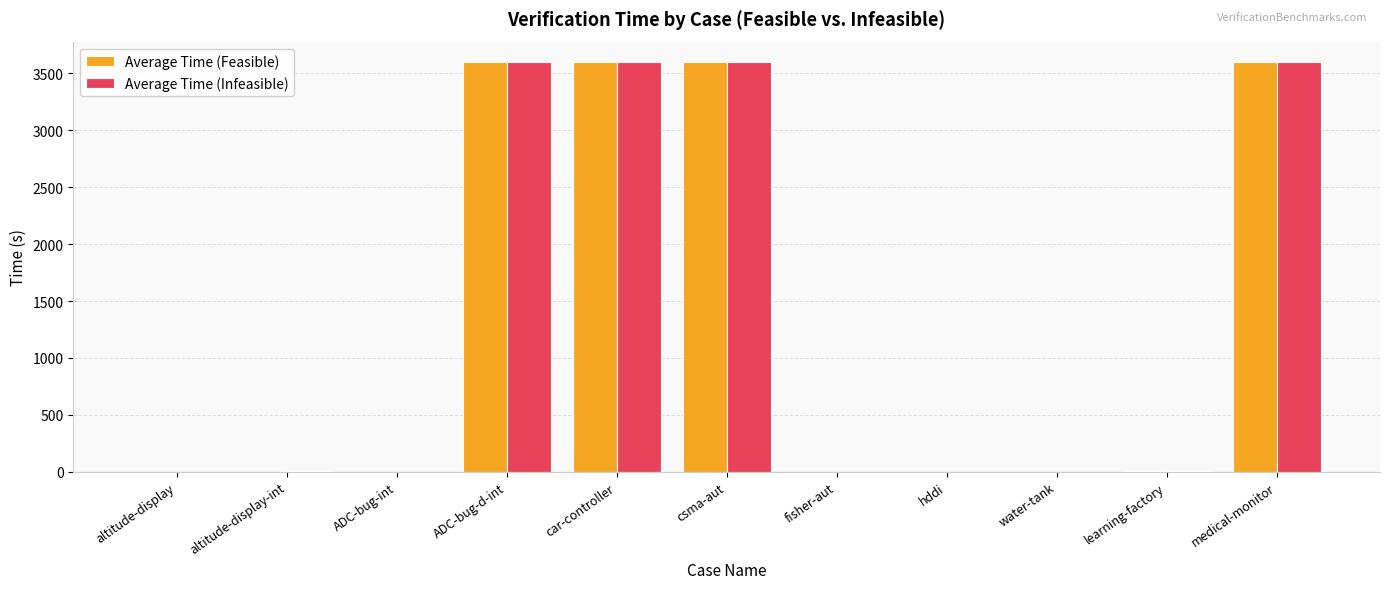

What value does the Average Time (Infeasible) series have at learning-factory?

8.9